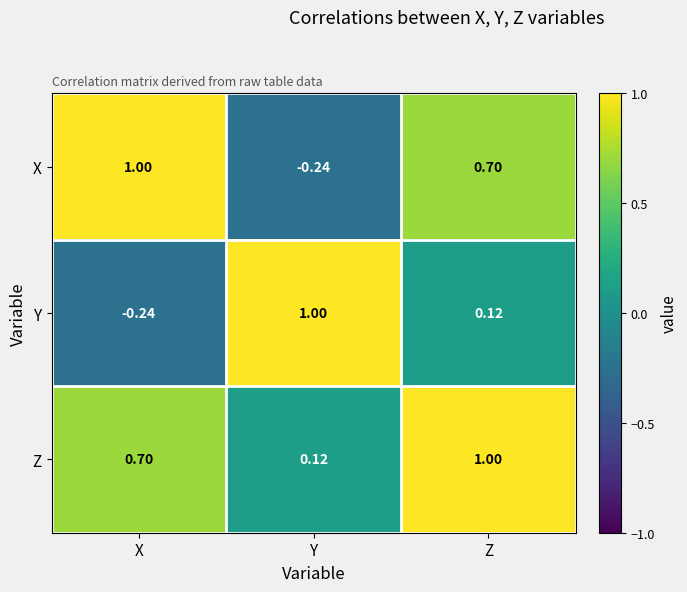

Which category has the highest value in the Y series?

Y